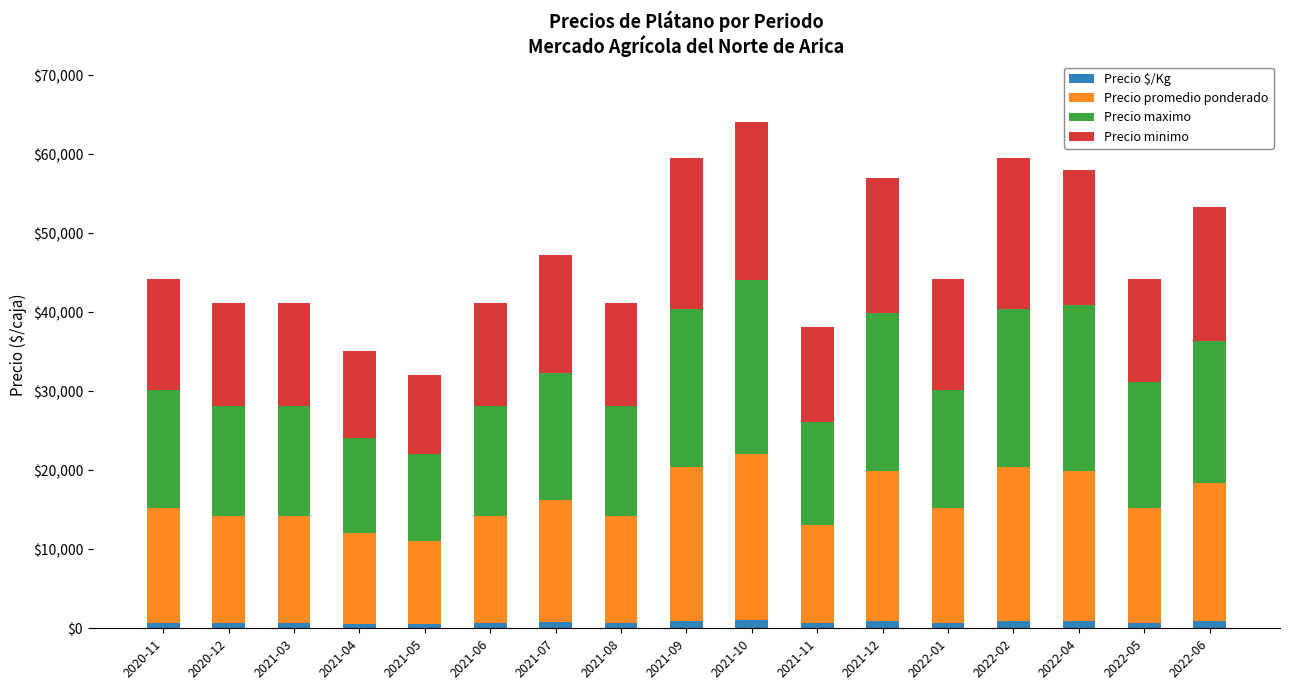

What is the sum of all Precio $/Kg values?

13150